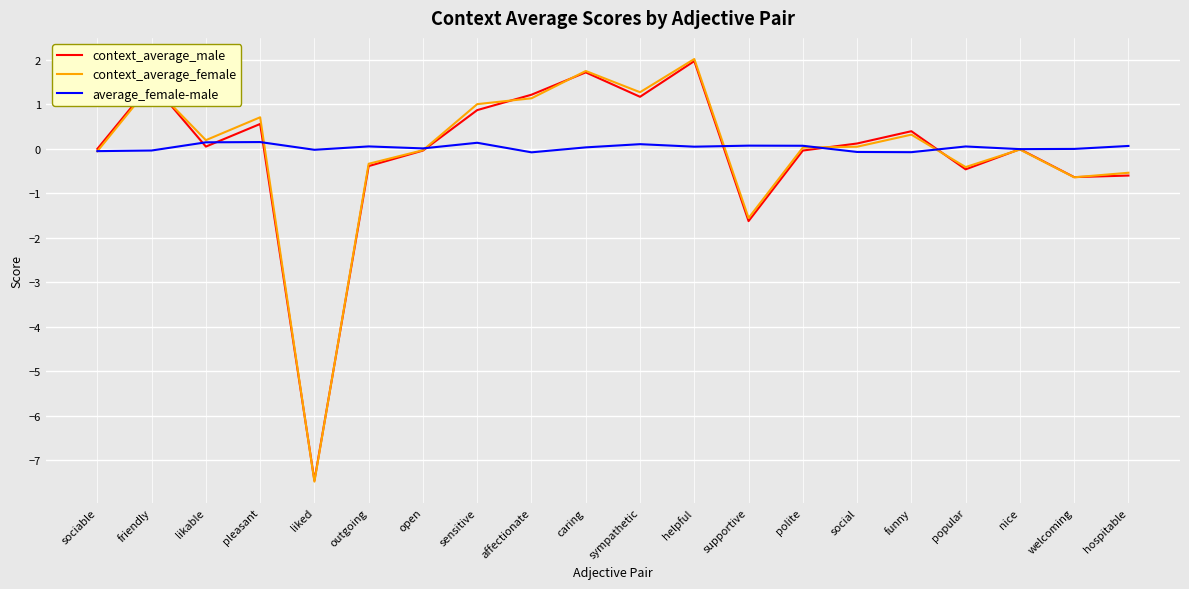

Which category has the lowest value across all series?

liked